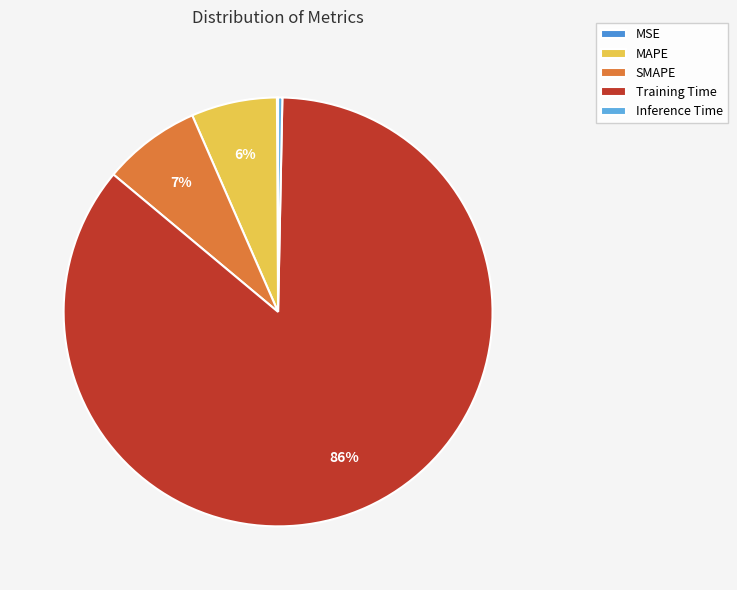

What is the change in value from SMAPE to Inference Time?

-0.3